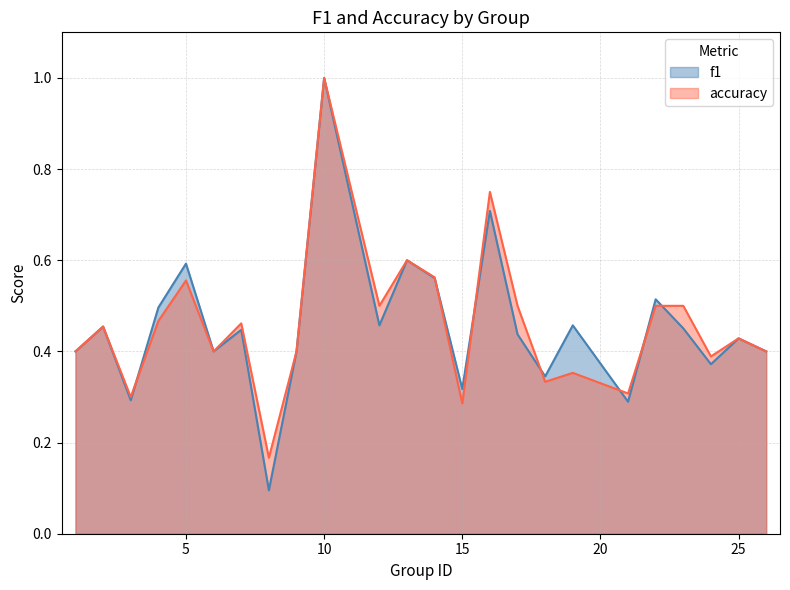

What are all the series names shown in the legend?

f1, accuracy